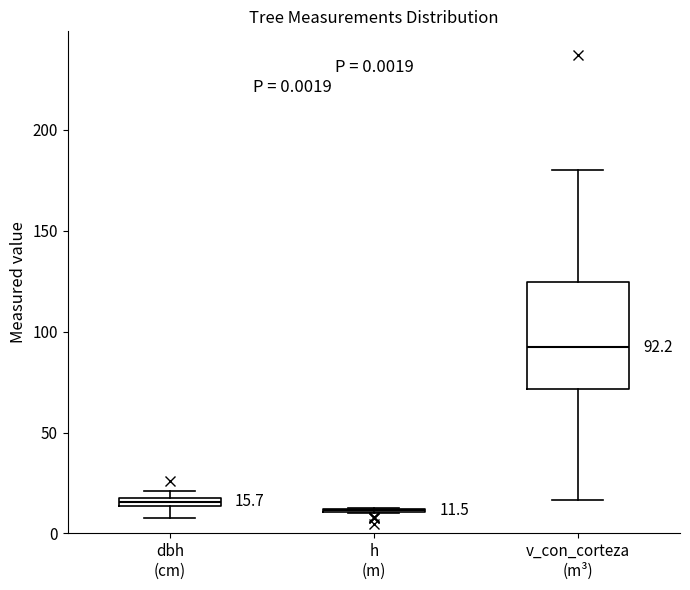

Which box is the tallest, from its lower edge to its upper edge?

v_con_corteza (m³)